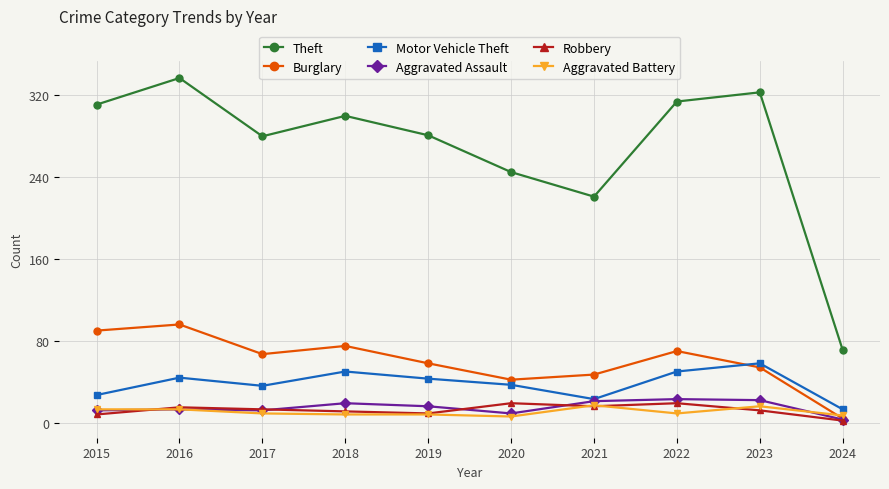

What value does the Theft series have at 2016?

337